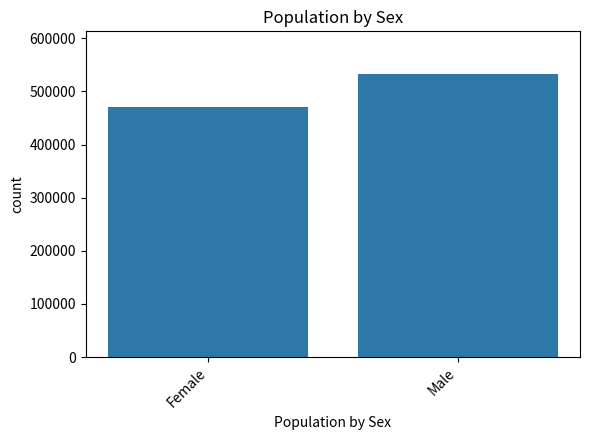

Reading left to right, list all the values displayed in this chart.

Female=470158	Male=533127